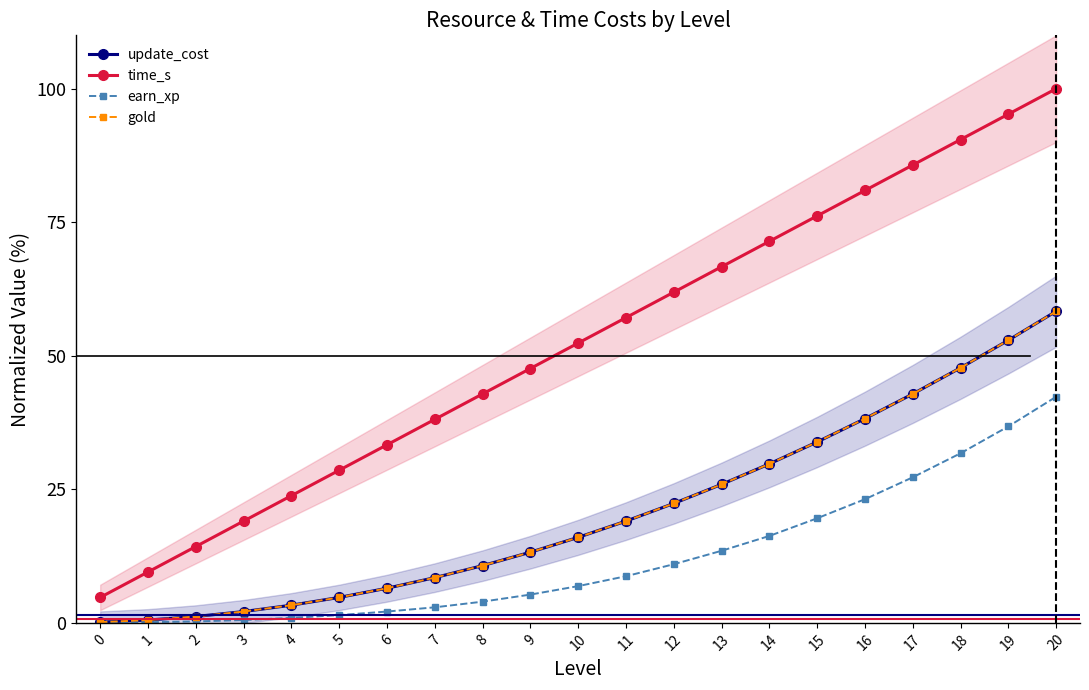

Which series has the widest spread of values?

time_s